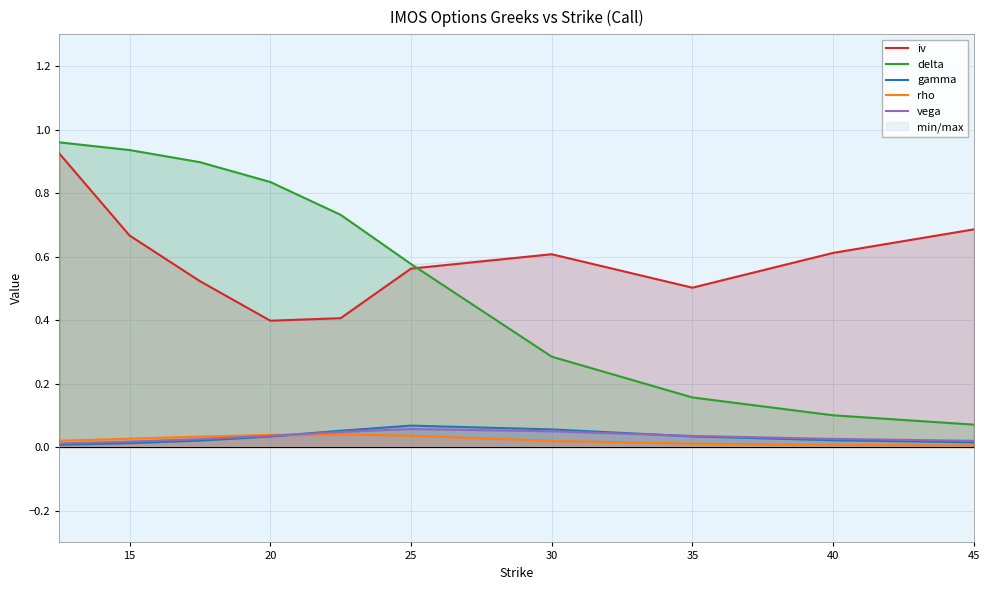

Which series has the widest spread of values?

delta